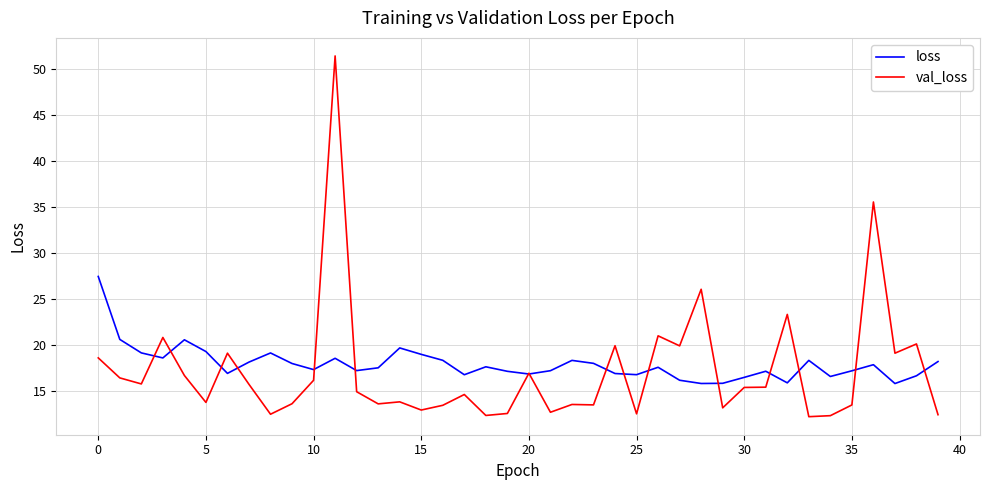

What is the maximum value shown in the chart?

51.4